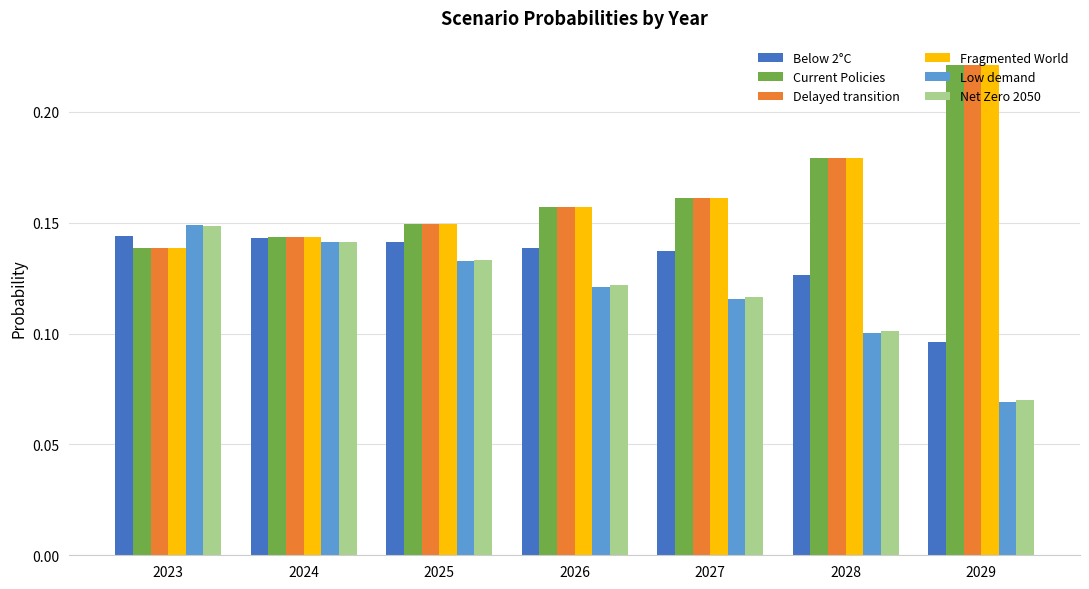

How many Delayed transition values are between 0 and 1?

7